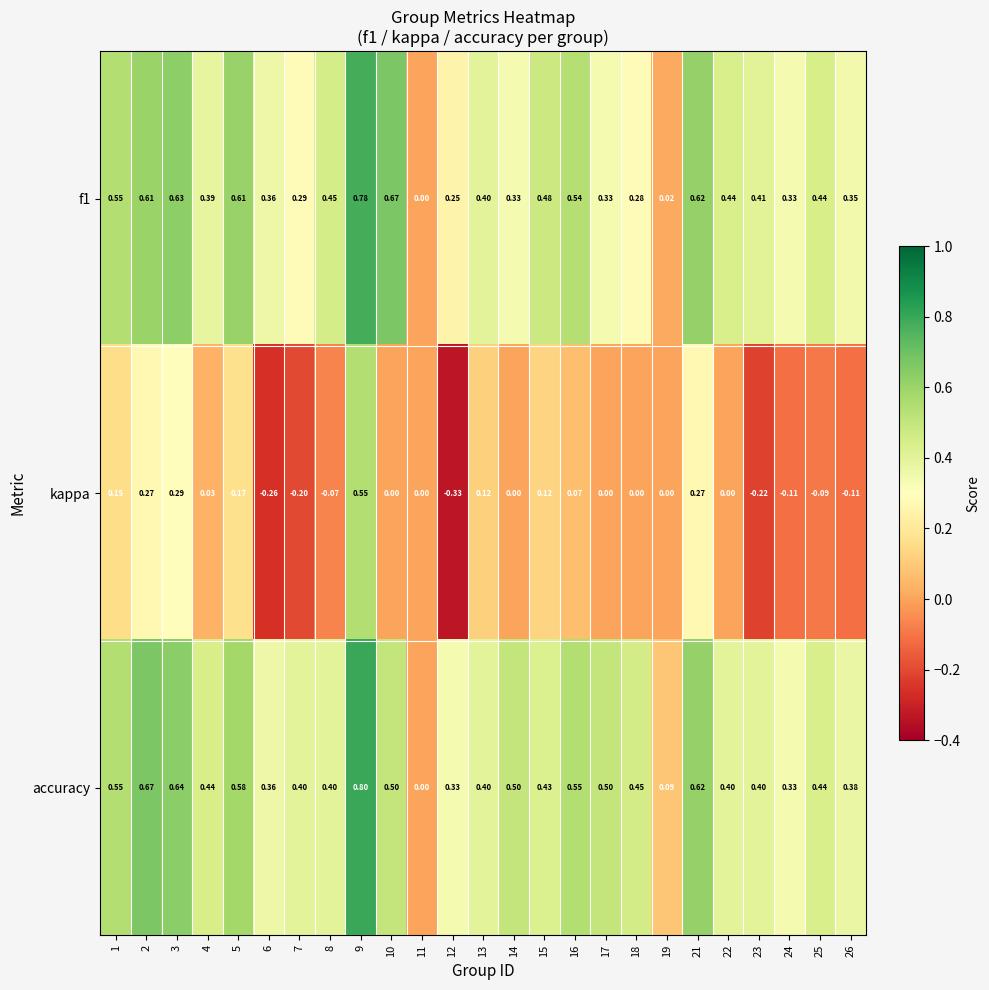

Rank the series by their maximum value, from highest to lowest.

accuracy, f1, kappa